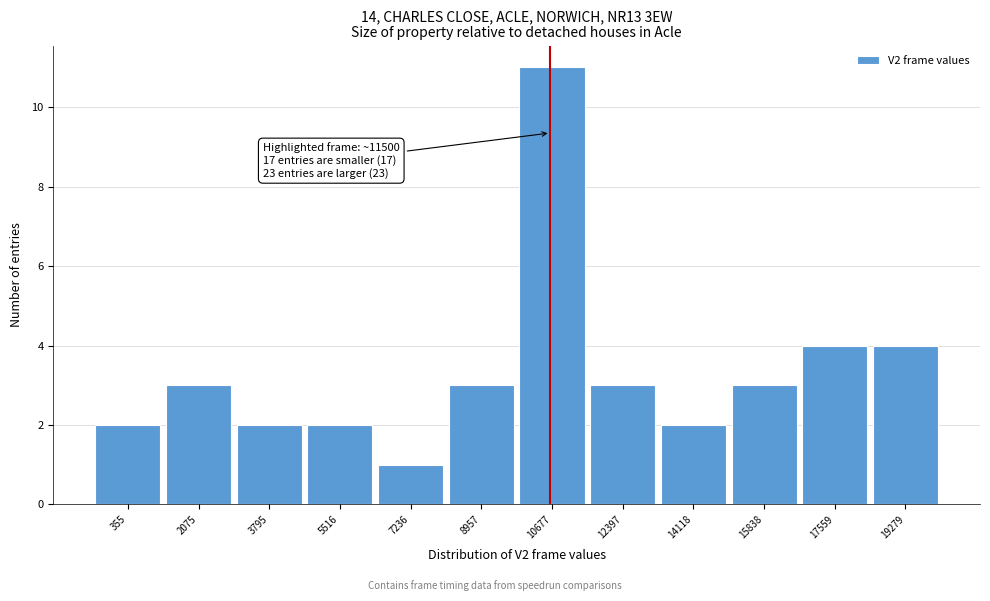

Reading left to right, list all the values displayed in this chart.

355=2	2075=3	3795=2	5516=2	7236=1	8957=3	10677=11	12397=3	14118=2	15838=3	17559=4	19279=4